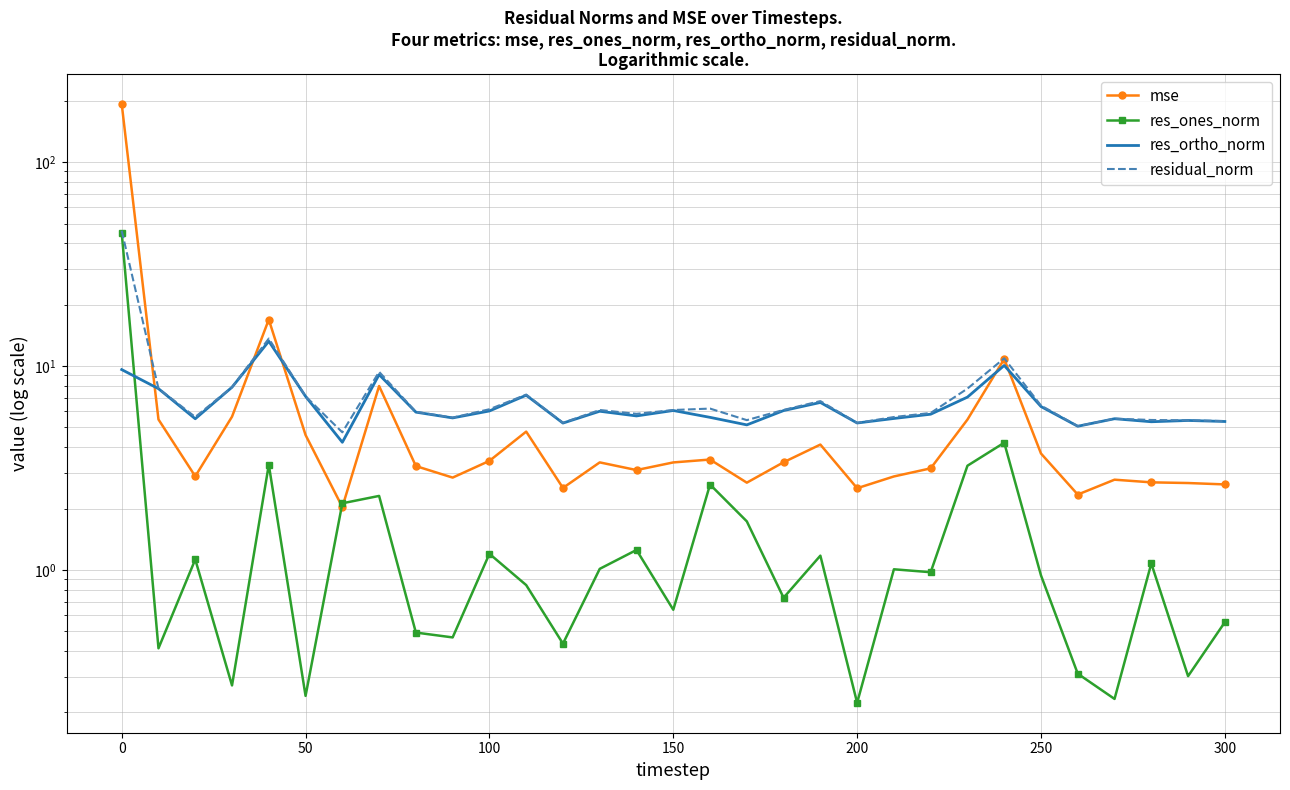

List the series in order of their peak value, highest first.

mse, residual_norm, res_ones_norm, res_ortho_norm